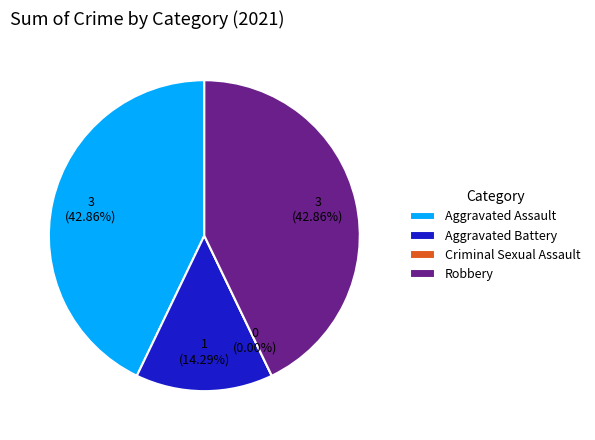

How many slices are in this pie chart?

4